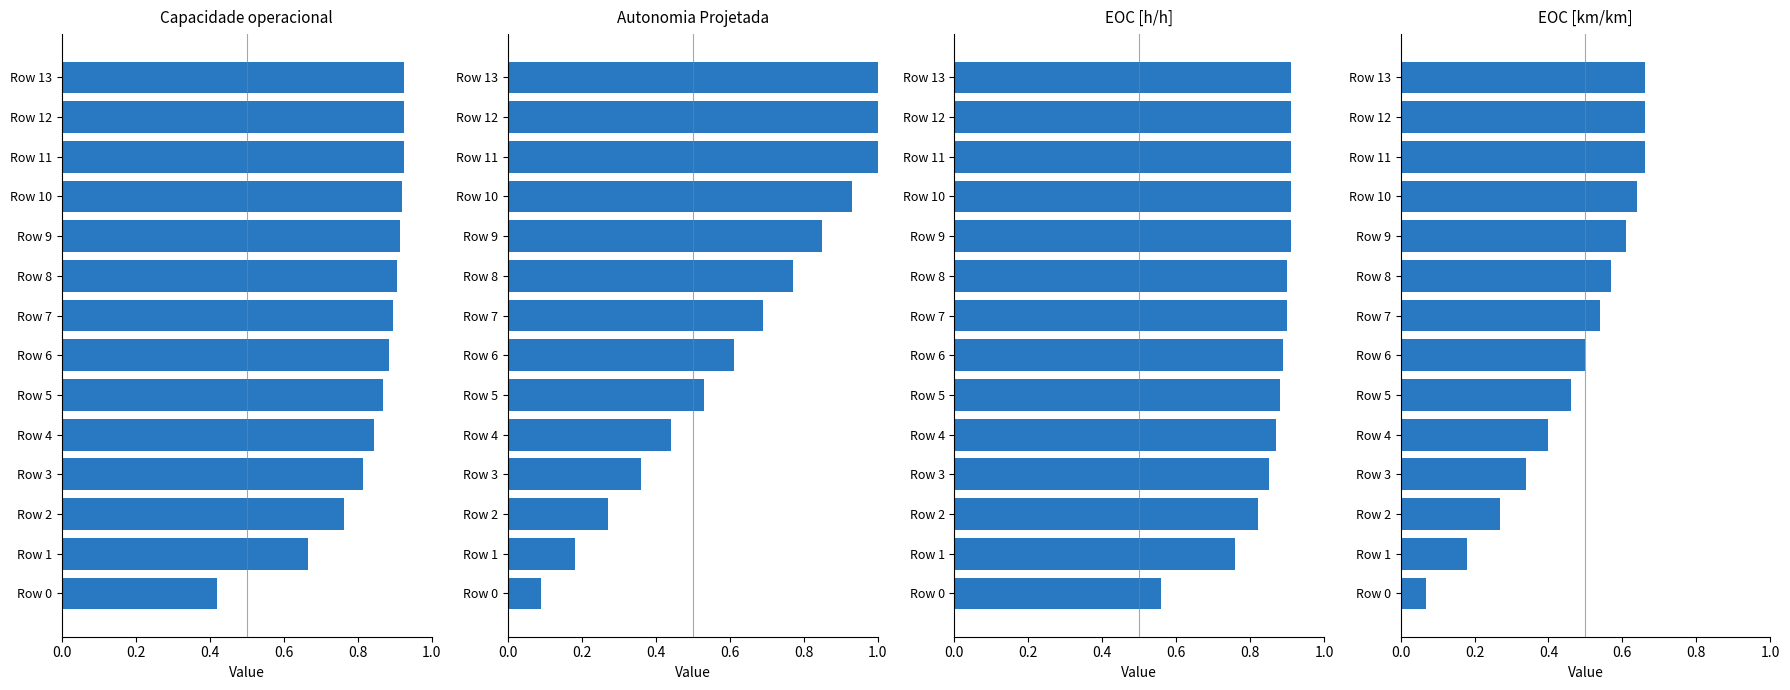

At how many categories does at least one series exceed 0?

14